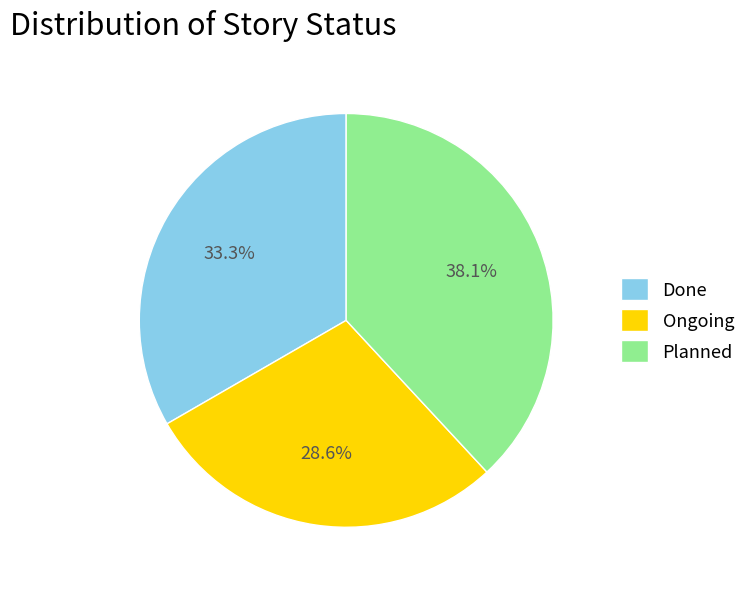

Count the number of slices in the pie.

3